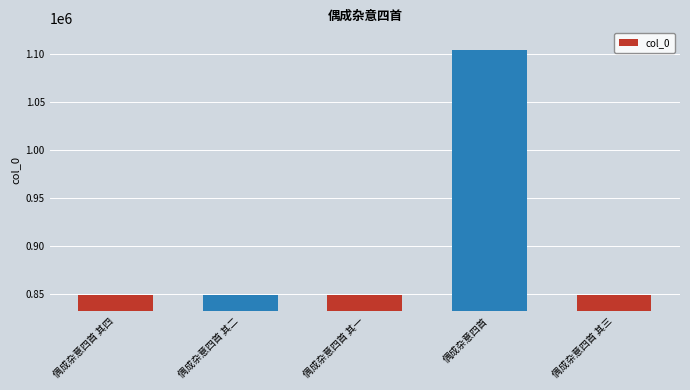

What is the difference between the second highest and minimum values?

3